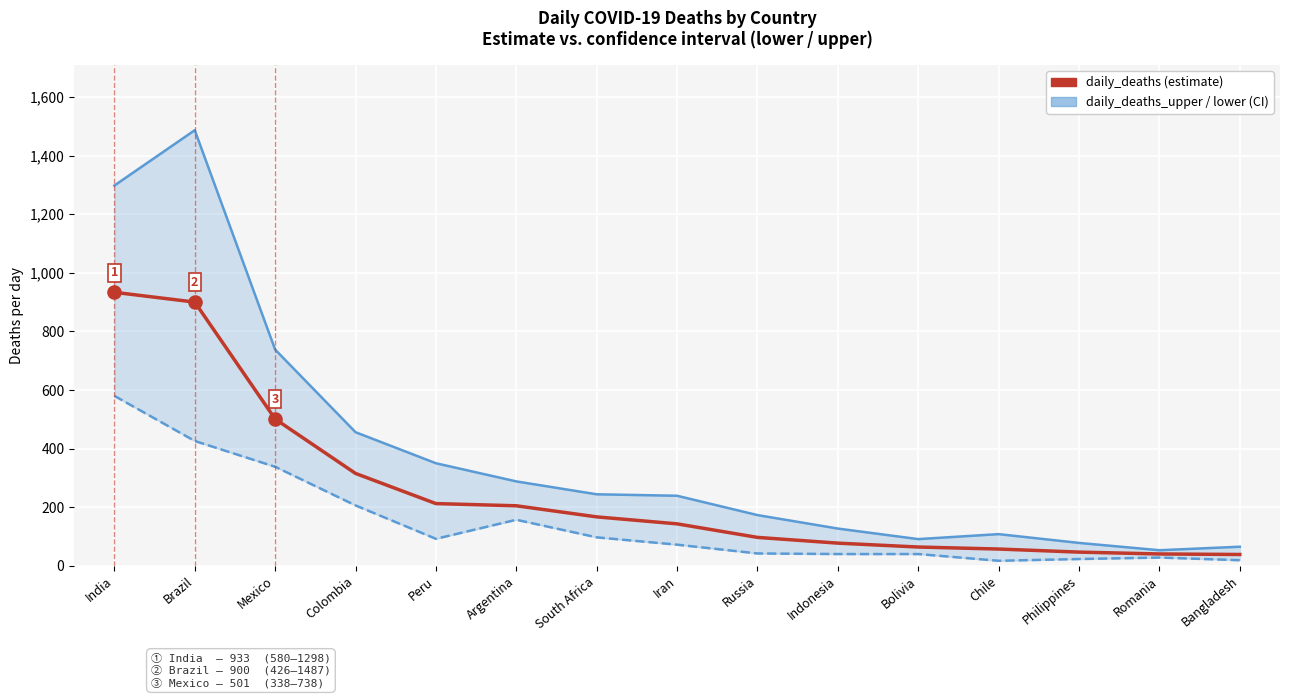

Which series reaches the minimum Y coordinate?

daily_deaths_lower